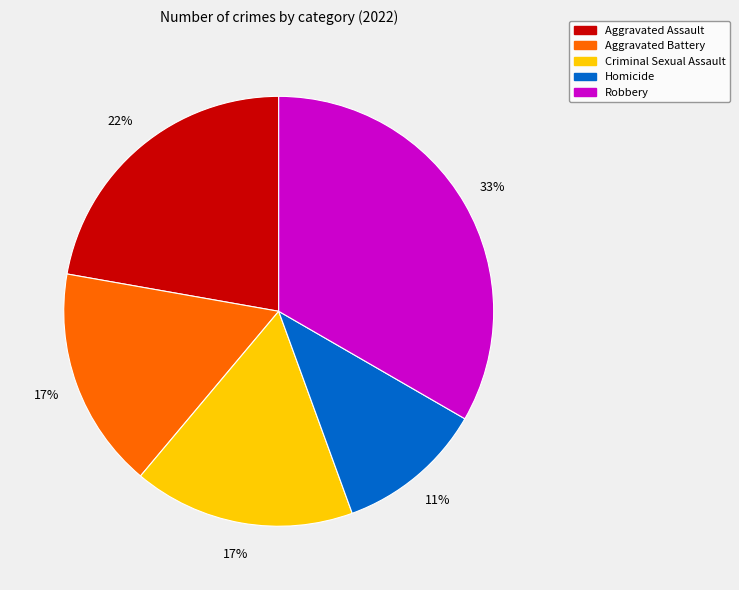

To the nearest percent, what is the difference between the Homicide and Aggravated Assault slice percentages?

11%